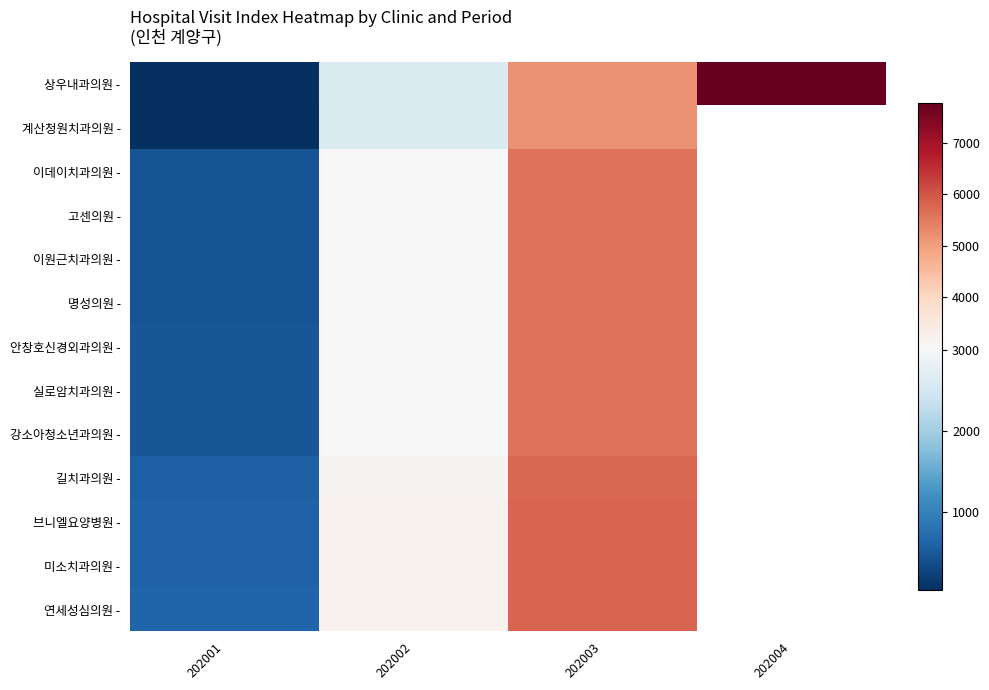

What is the difference between the highest and lowest values at 202001?

590.0